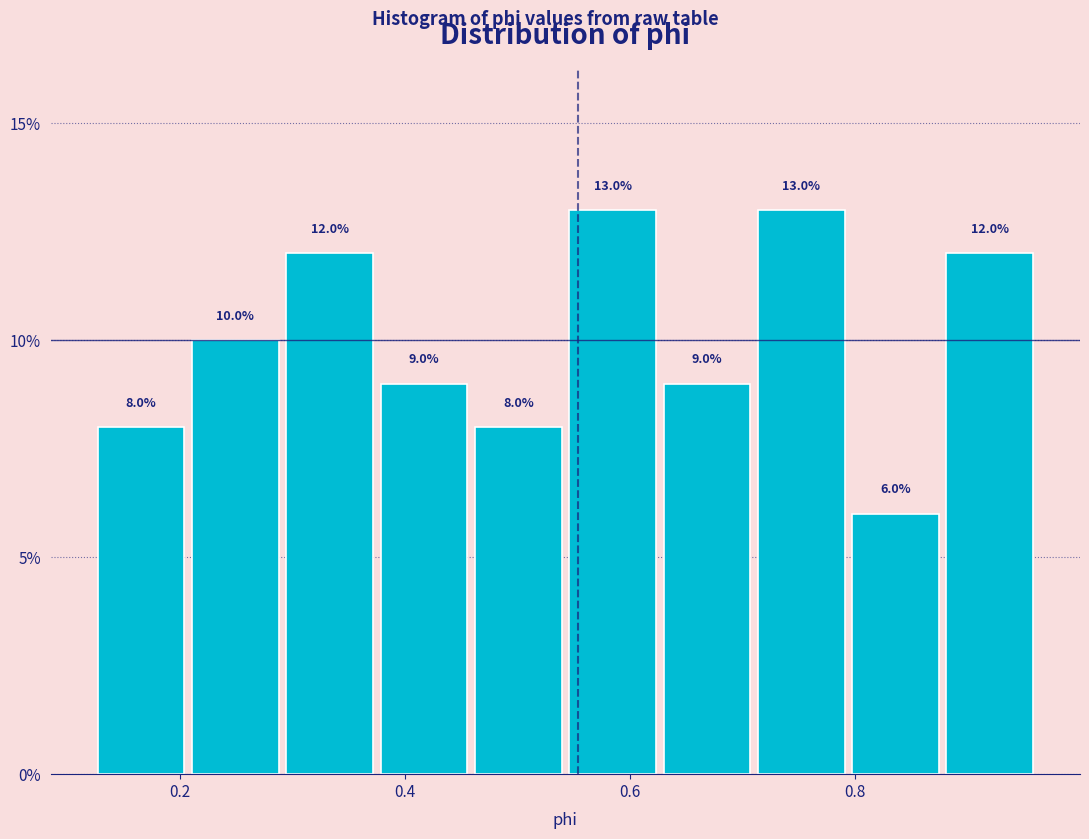

What is the height of the bar covering 0.38 to 0.46 on the x-axis? The bar edges are not printed on the chart, so give them approximately, as read against the axis.

9.0